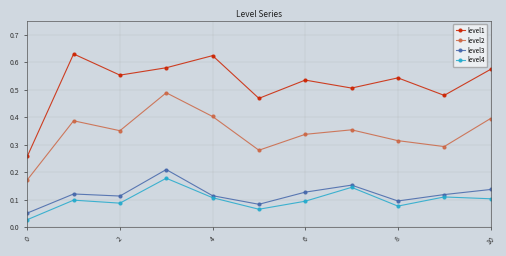

At how many categories does at least one series exceed 0?

11